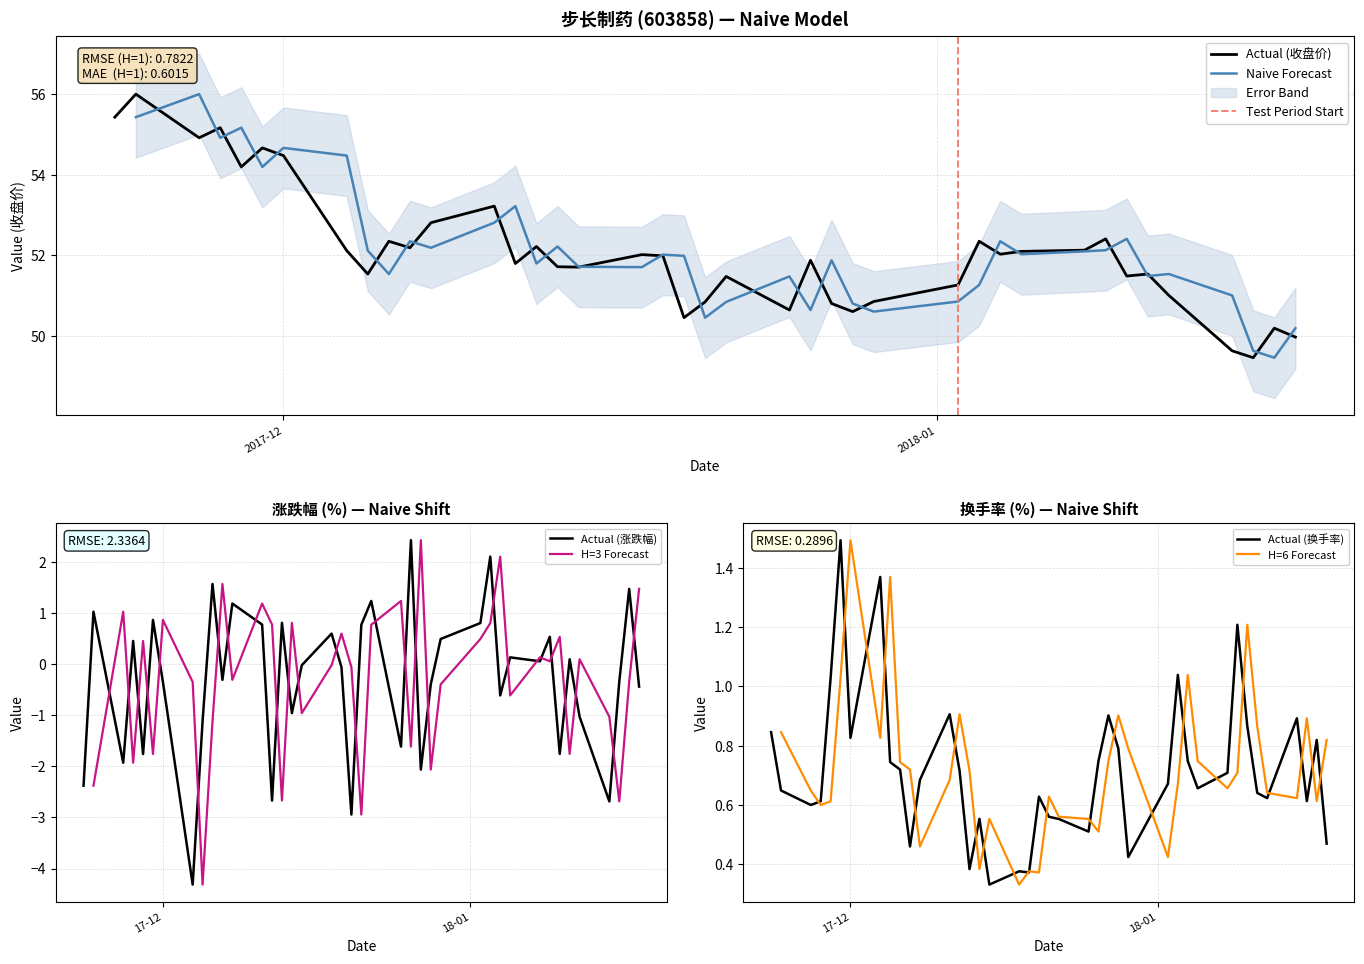

What is the lowest value of the Actual (收盘价) series?

49.5